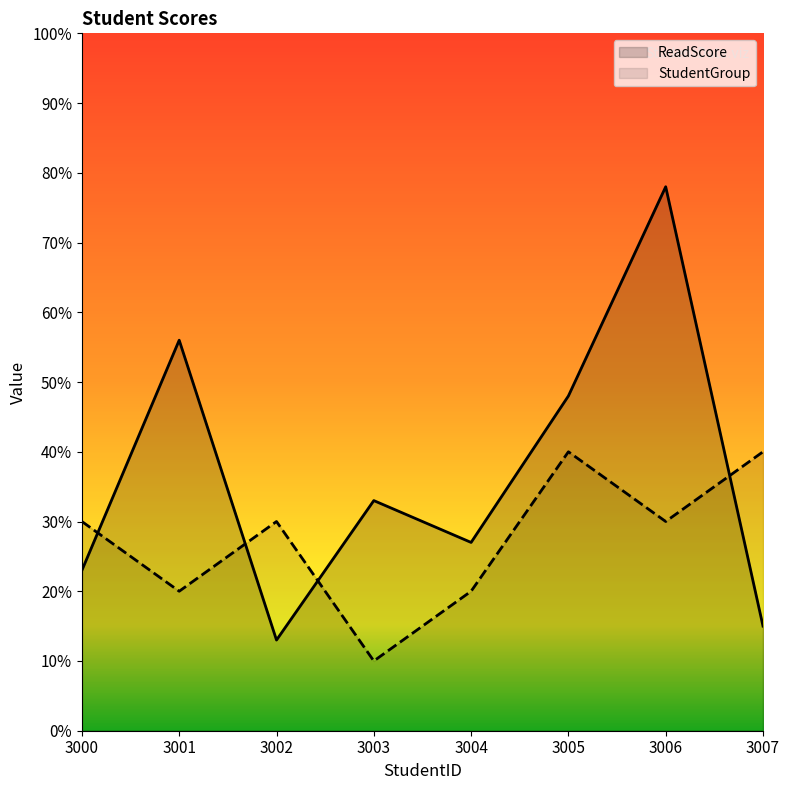

Does the chart have visible grid lines?

No